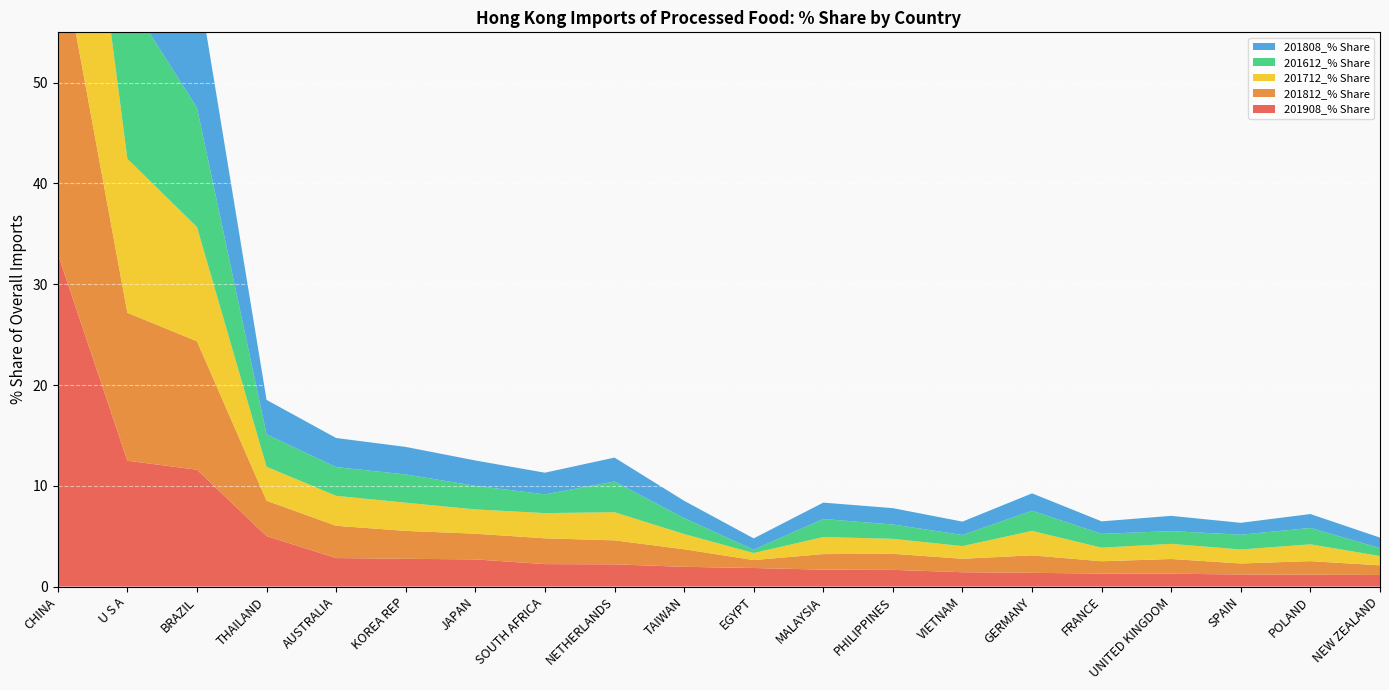

Reading left to right, list all the values displayed in this chart.

201908_% Share: CHINA=33.0	U S A=12.5	BRAZIL=11.6	THAILAND=5.0	AUSTRALIA=2.8	KOREA REP=2.8	JAPAN=2.7	SOUTH AFRICA=2.2	NETHERLANDS=2.2	TAIWAN=2.0	EGYPT=1.8	MALAYSIA=1.7	PHILIPPINES=1.7	VIETNAM=1.4	GERMANY=1.4	FRANCE=1.3	UNITED KINGDOM=1.3	SPAIN=1.2	POLAND=1.2	NEW ZEALAND=1.2
201812_% Share: CHINA=31.7	U S A=14.7	BRAZIL=12.7	THAILAND=3.5	AUSTRALIA=3.2	KOREA REP=2.8	JAPAN=2.6	SOUTH AFRICA=2.6	NETHERLANDS=2.4	TAIWAN=1.7	EGYPT=0.8	MALAYSIA=1.5	PHILIPPINES=1.6	VIETNAM=1.3	GERMANY=1.7	FRANCE=1.2	UNITED KINGDOM=1.5	SPAIN=1.1	POLAND=1.3	NEW ZEALAND=1.0
201712_% Share: CHINA=31.0	U S A=15.3	BRAZIL=11.3	THAILAND=3.4	AUSTRALIA=3.0	KOREA REP=2.8	JAPAN=2.4	SOUTH AFRICA=2.5	NETHERLANDS=2.8	TAIWAN=1.5	EGYPT=0.7	MALAYSIA=1.7	PHILIPPINES=1.5	VIETNAM=1.3	GERMANY=2.4	FRANCE=1.3	UNITED KINGDOM=1.5	SPAIN=1.4	POLAND=1.7	NEW ZEALAND=0.9
201612_% Share: CHINA=31.1	U S A=16.0	BRAZIL=11.8	THAILAND=3.2	AUSTRALIA=2.9	KOREA REP=2.8	JAPAN=2.3	SOUTH AFRICA=1.9	NETHERLANDS=3.0	TAIWAN=1.6	EGYPT=0.3	MALAYSIA=1.8	PHILIPPINES=1.4	VIETNAM=1.1	GERMANY=2.0	FRANCE=1.4	UNITED KINGDOM=1.3	SPAIN=1.5	POLAND=1.6	NEW ZEALAND=0.8
201808_% Share: CHINA=31.6	U S A=14.4	BRAZIL=13.1	THAILAND=3.4	AUSTRALIA=2.9	KOREA REP=2.7	JAPAN=2.5	SOUTH AFRICA=2.1	NETHERLANDS=2.4	TAIWAN=1.7	EGYPT=1.1	MALAYSIA=1.6	PHILIPPINES=1.6	VIETNAM=1.3	GERMANY=1.7	FRANCE=1.2	UNITED KINGDOM=1.5	SPAIN=1.2	POLAND=1.4	NEW ZEALAND=1.0